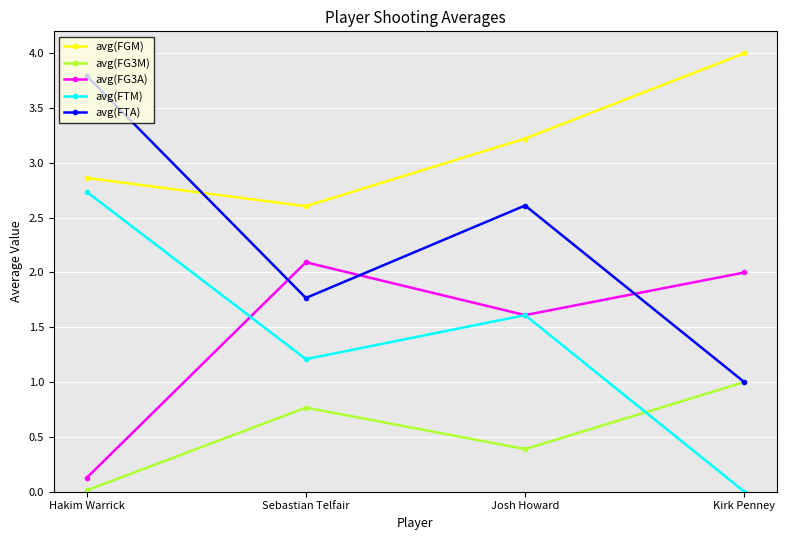

What is the total value across all series at Hakim Warrick?

9.5